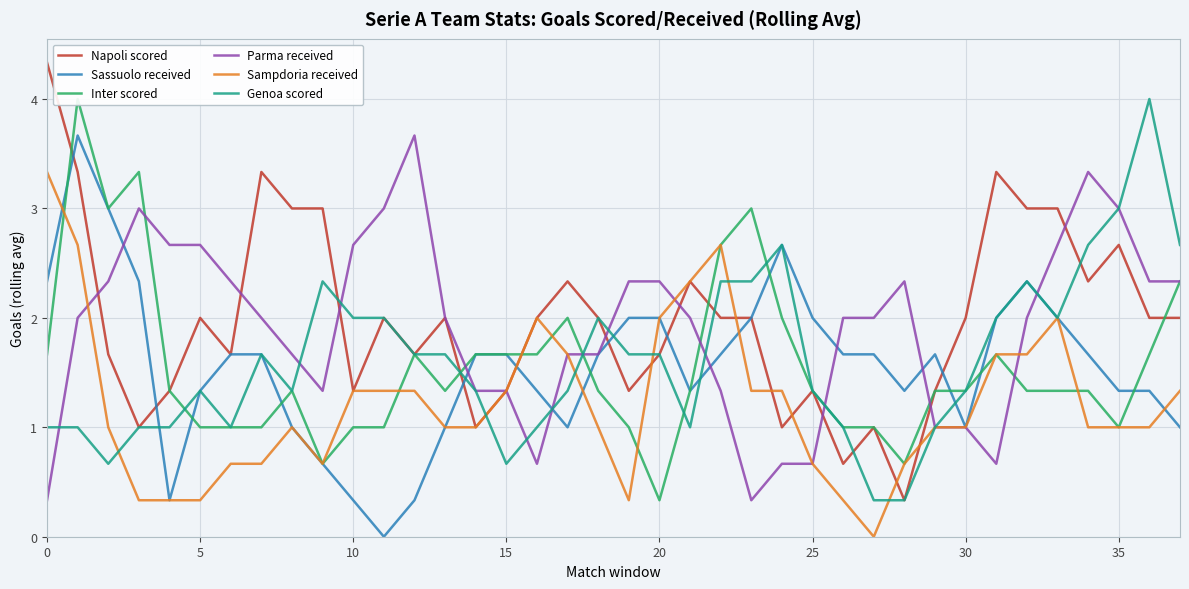

What is the average value of the Sampdoria received series?

1.2